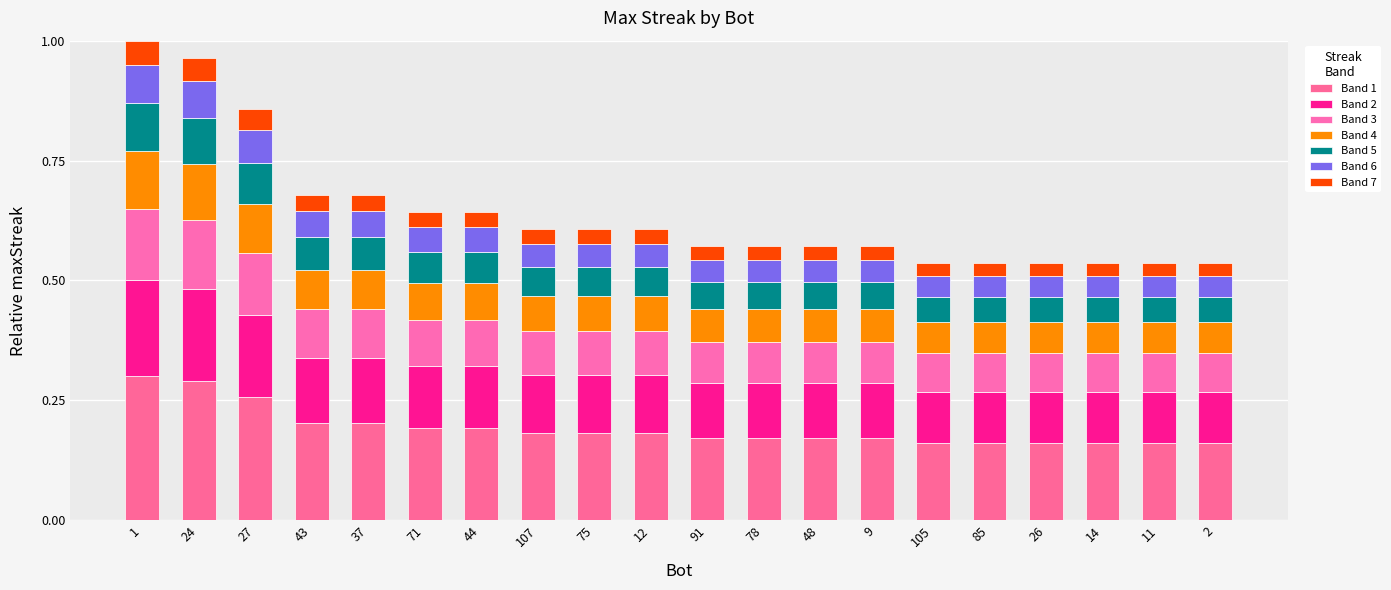

Count the number of categories in the chart.

20